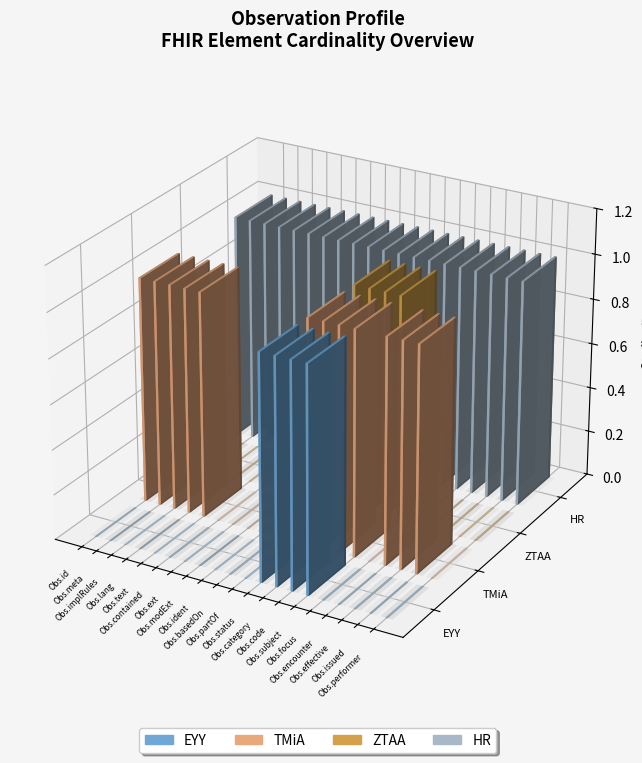

What is the total value across all series at Observation.issued?

2